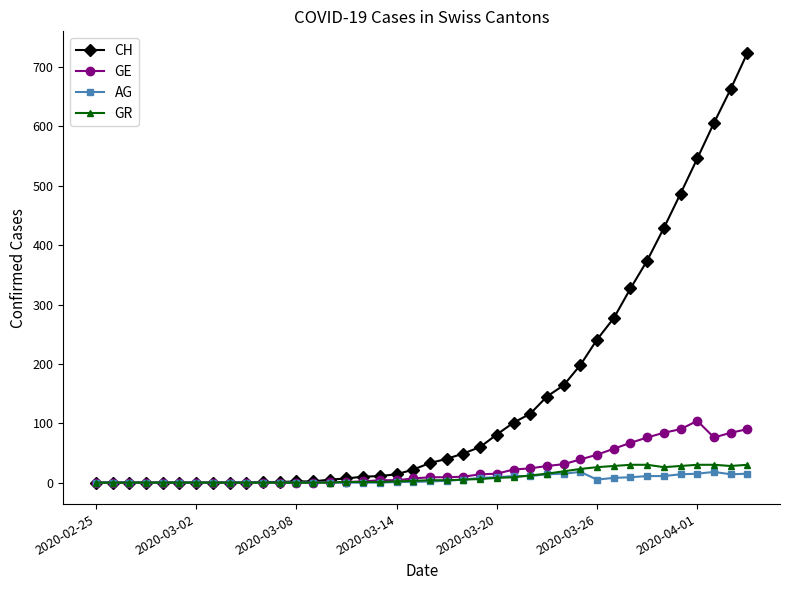

What is the maximum value shown in the chart?

724